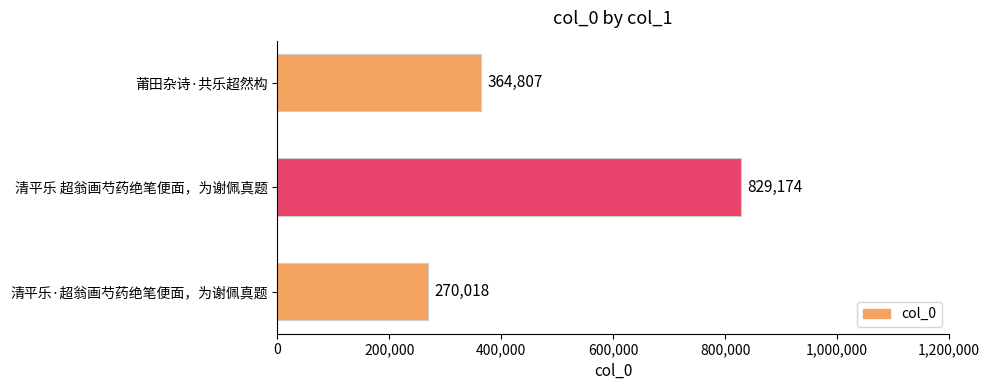

The chart shows a value of 1483907 at 清平乐 超翁画芍药绝笔便面，为谢佩真题. True or false?

False